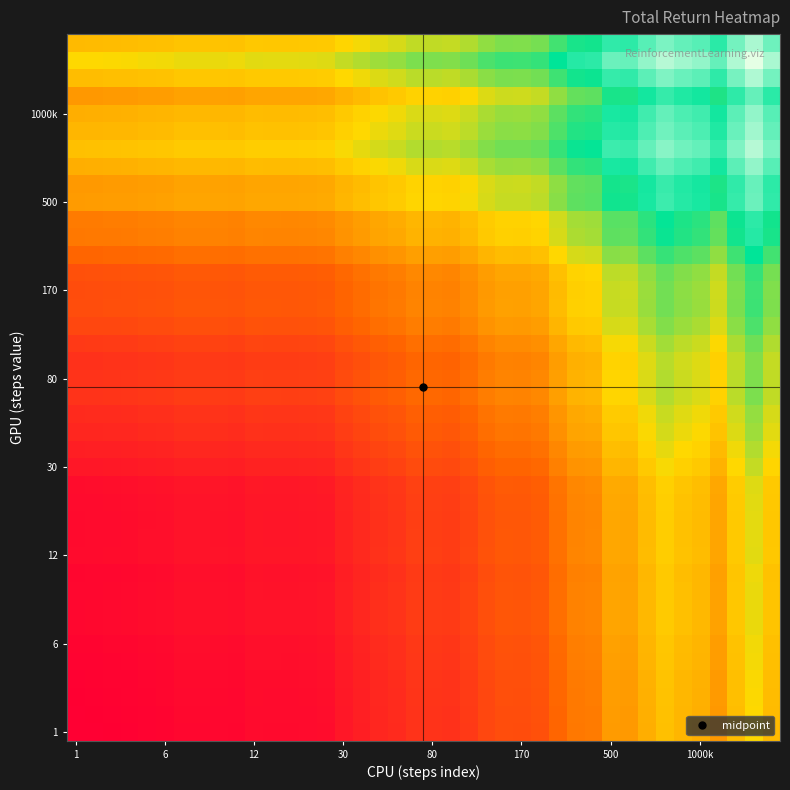

How many distinct data groups are displayed?

40